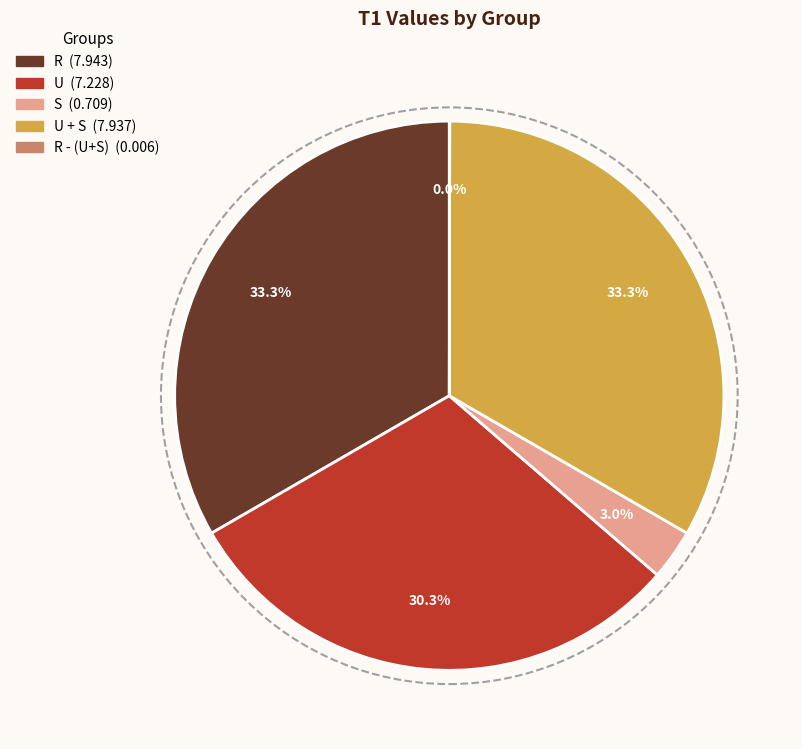

Does any single category account for the majority?

No